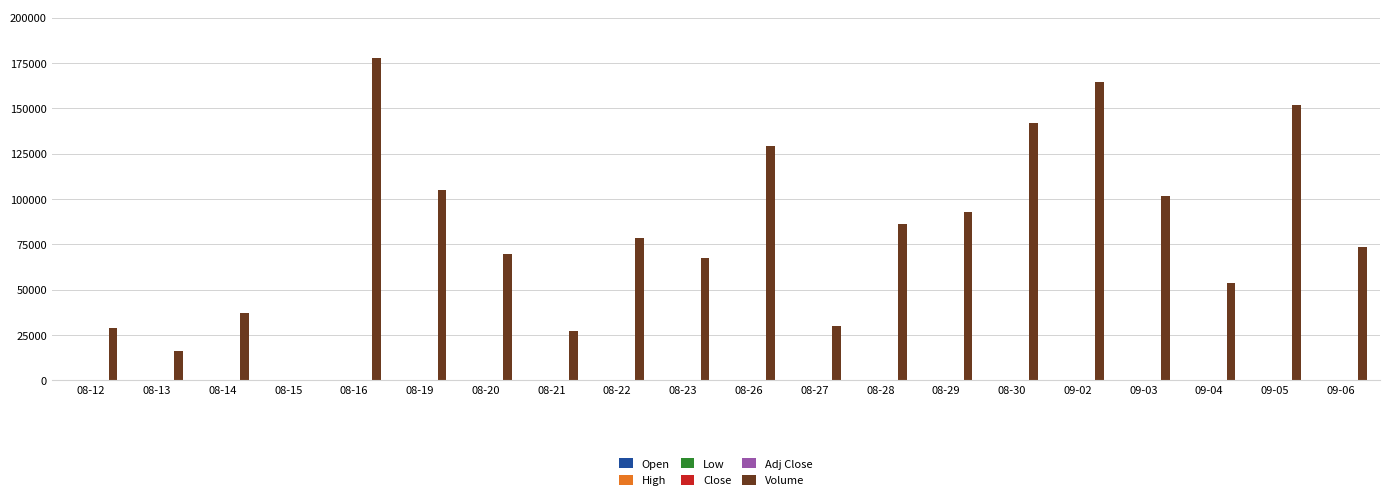

The value of Volume at 09-02 is 164480.0. True or false?

True